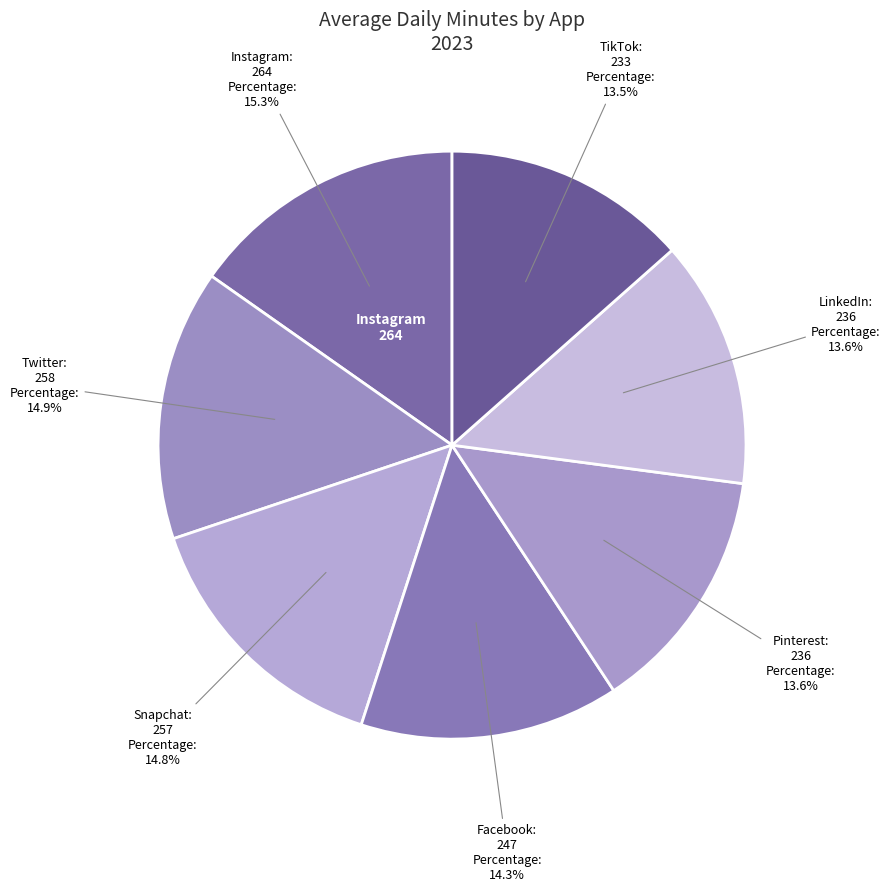

Count the number of slices in the pie.

7